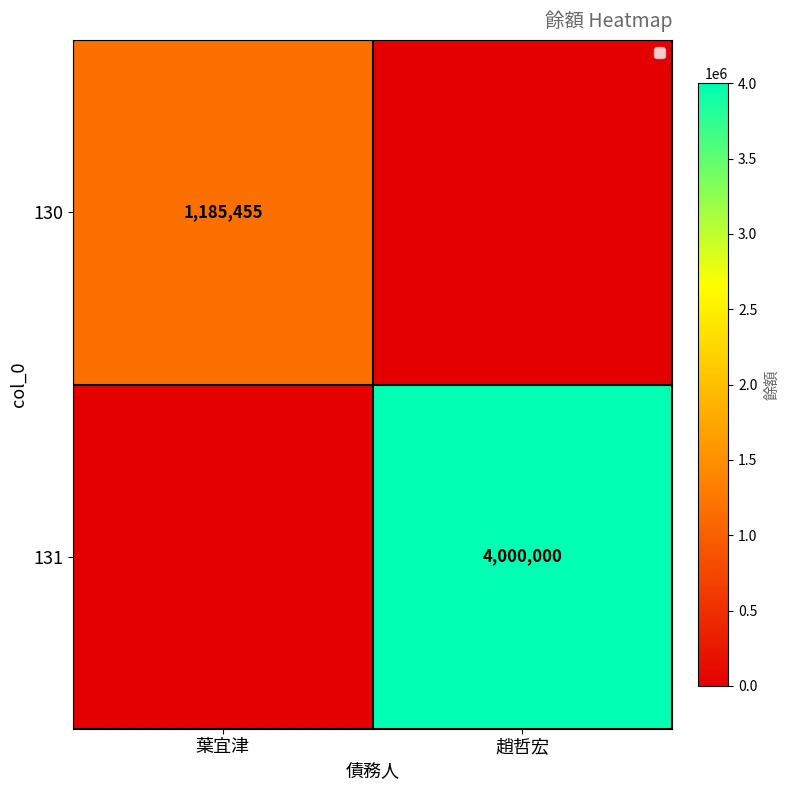

Is the value of 131 at 趙哲宏 greater than the value of 130 at 葉宜津?

Yes